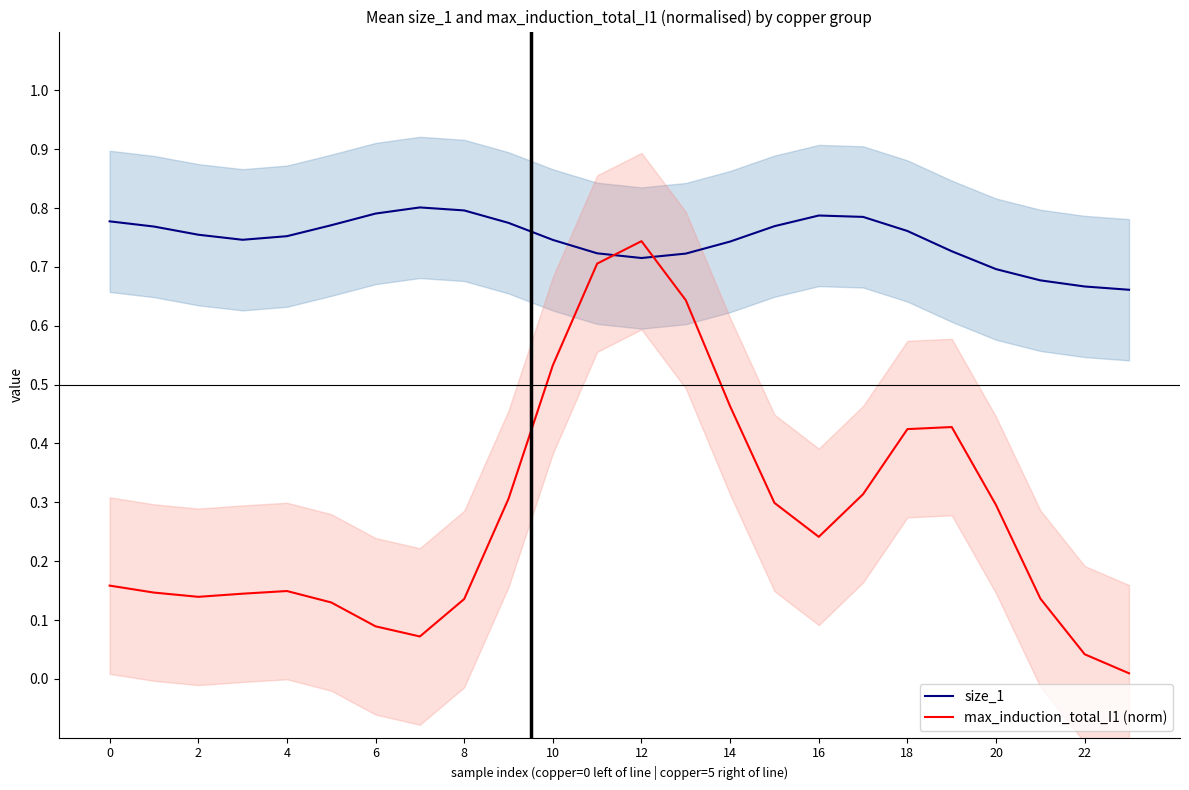

Which series ends up on top after the final intersection of max_induction_total_I1 (norm) and size_1?

size_1